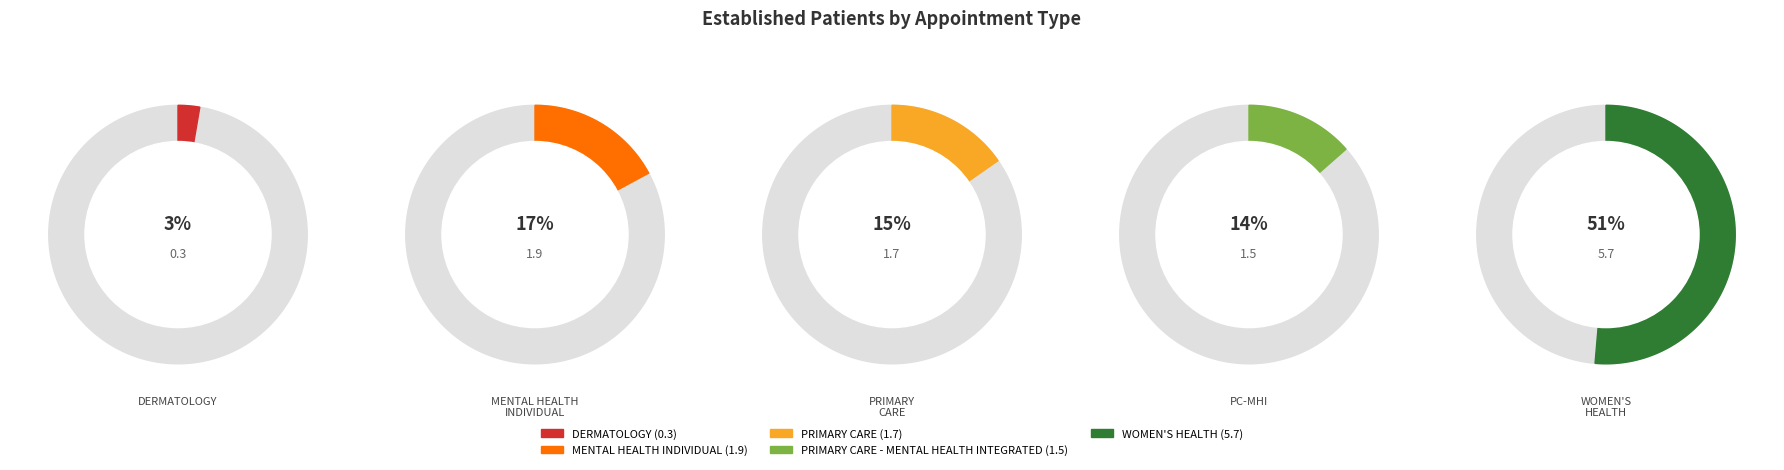

To the nearest percent, what is the average slice percentage?

20%